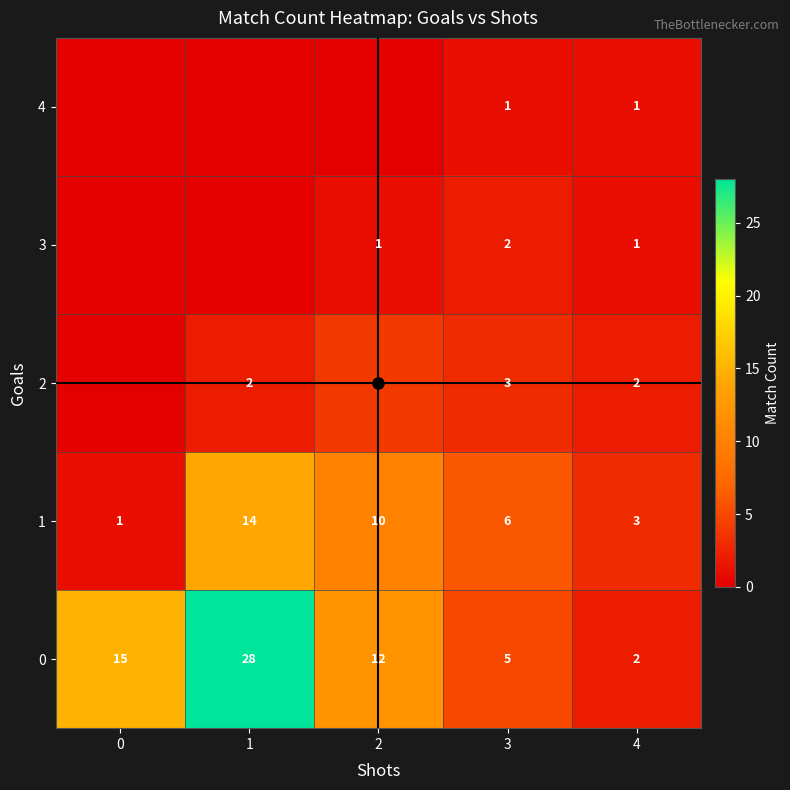

List the labels in order of 1 value, smallest first.

0, 4, 3, 2, 1